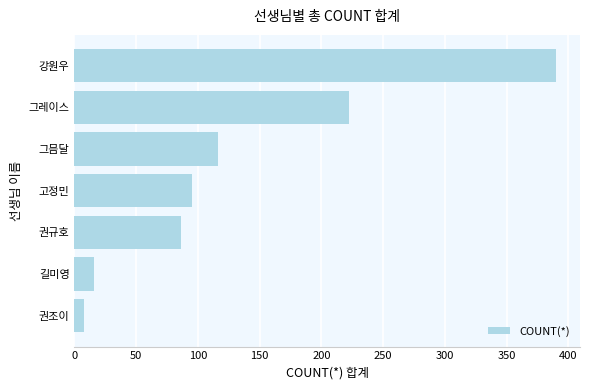

How many bars are there in total?

7